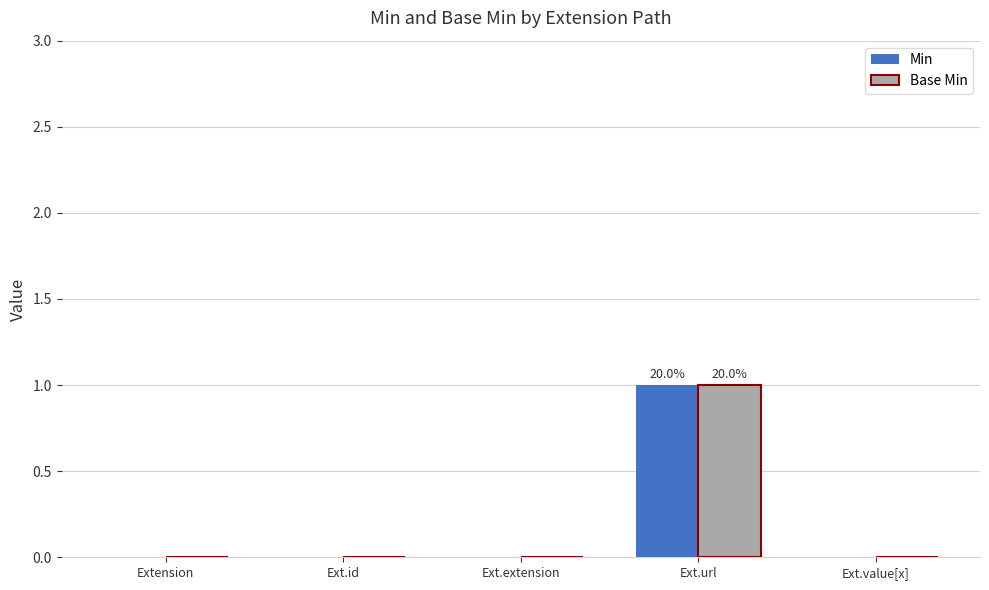

How many groups of bars are there?

5